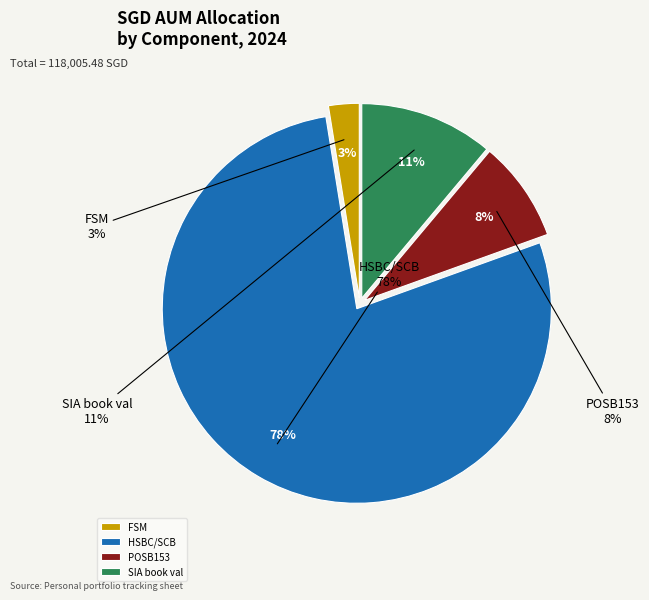

Which category has the biggest portion of the pie?

HSBC/SCB